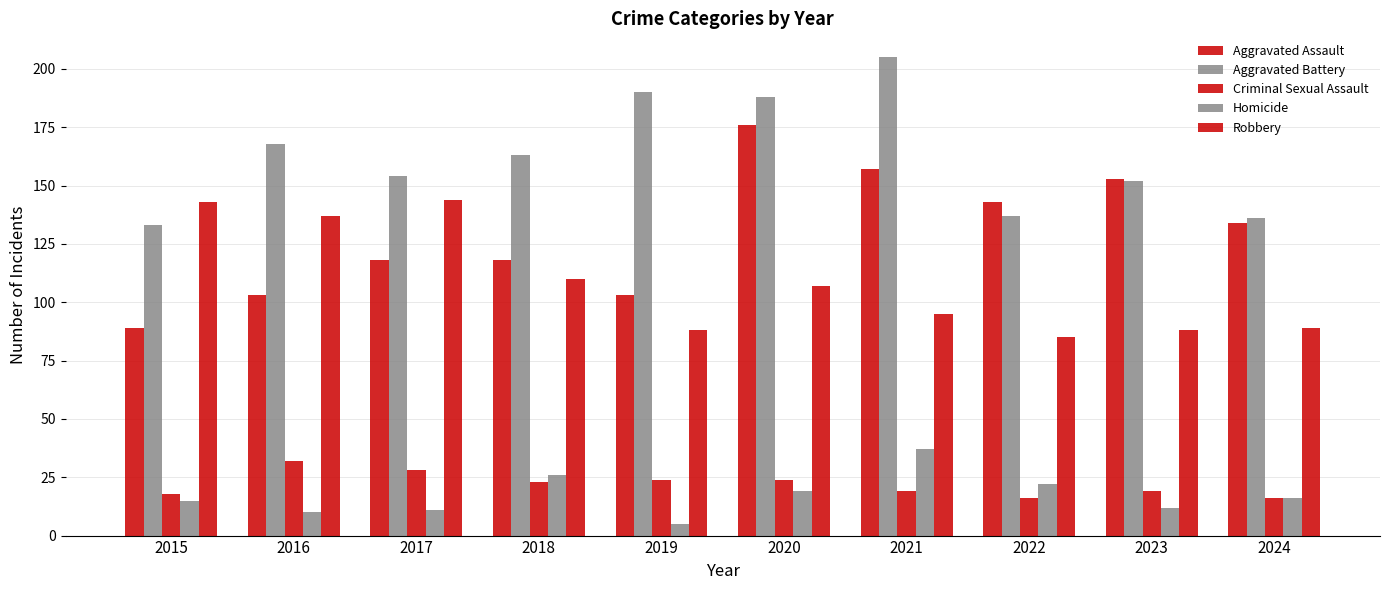

What is the average value of the Robbery series?

109